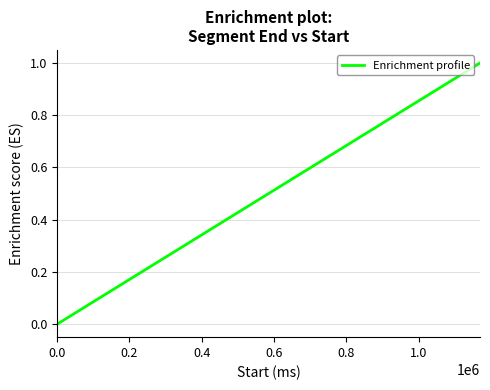

How many categories are shown in the chart?

40